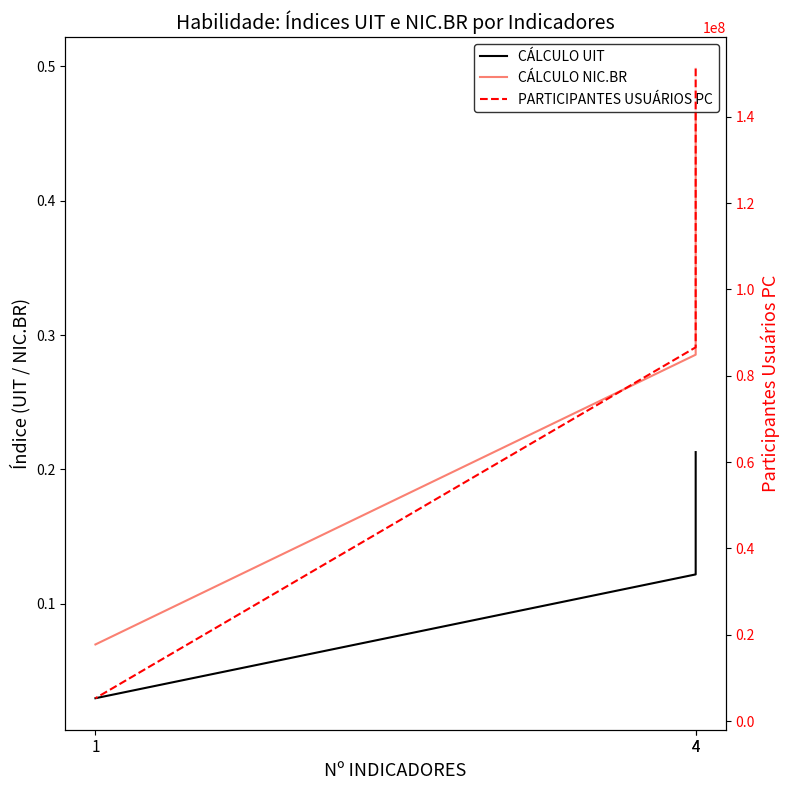

Is this an area chart (filled region under the line)?

No